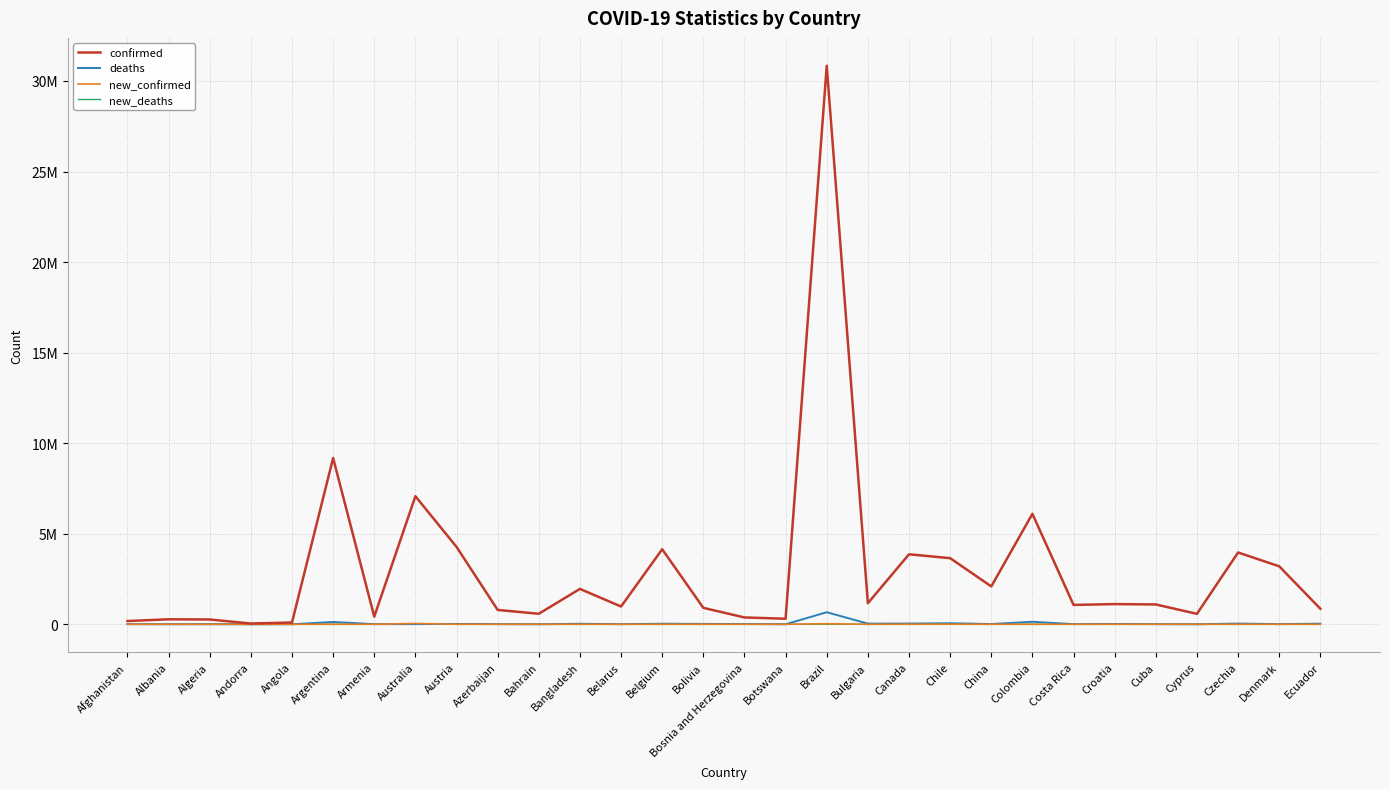

What are all the series names shown in the legend?

confirmed, deaths, new_confirmed, new_deaths